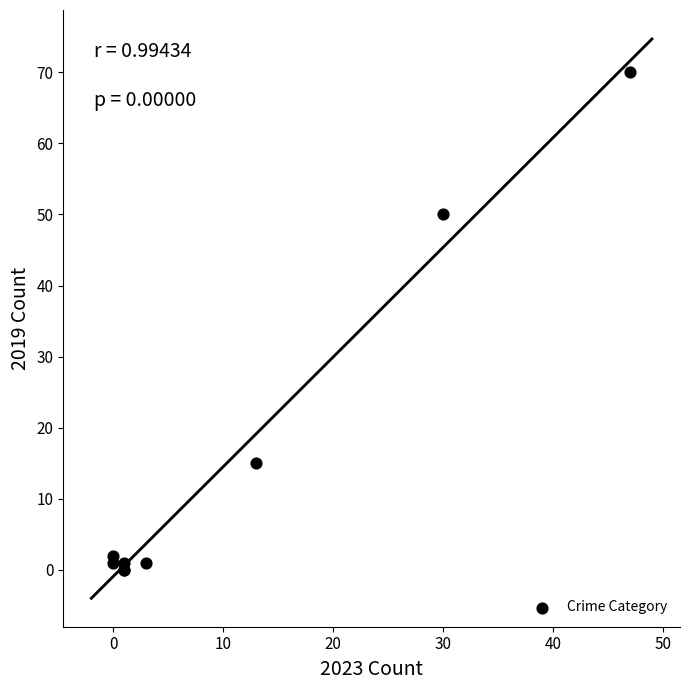

What Y value in the scatter plot is closest to 35?

50